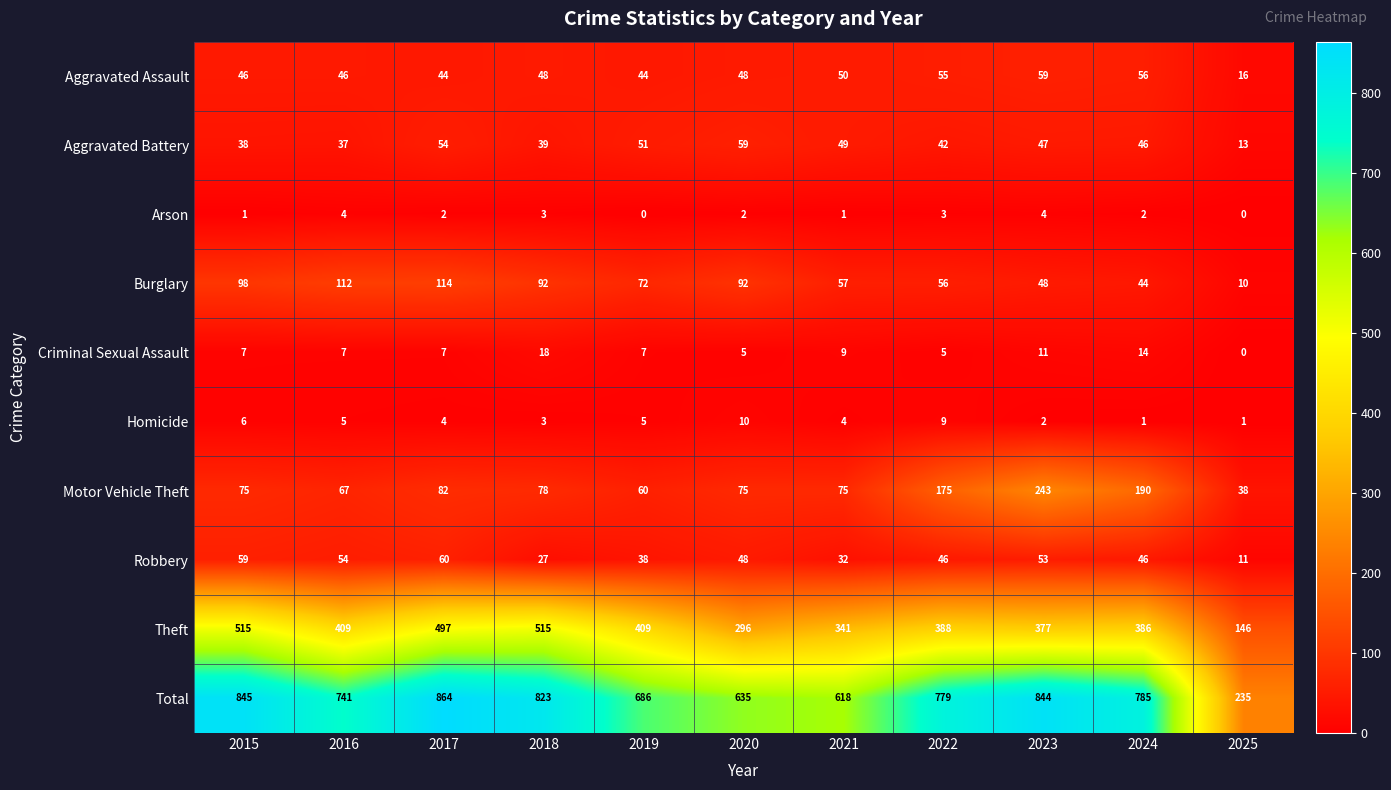

How many distinct data groups are displayed?

10